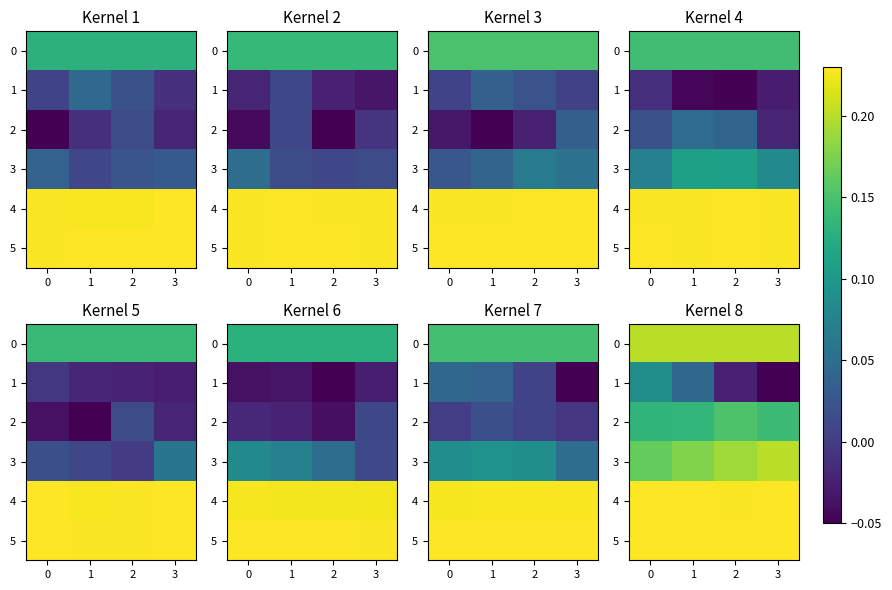

Which category has the highest value in the 2 series?

2